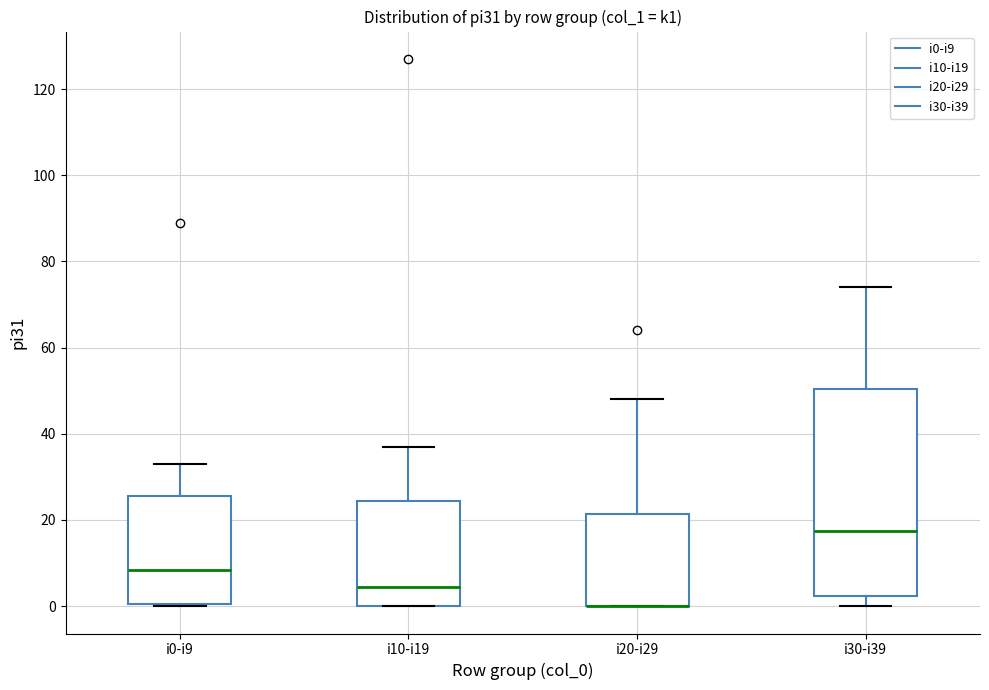

Which box is the tallest, from its lower edge to its upper edge?

i30-i39